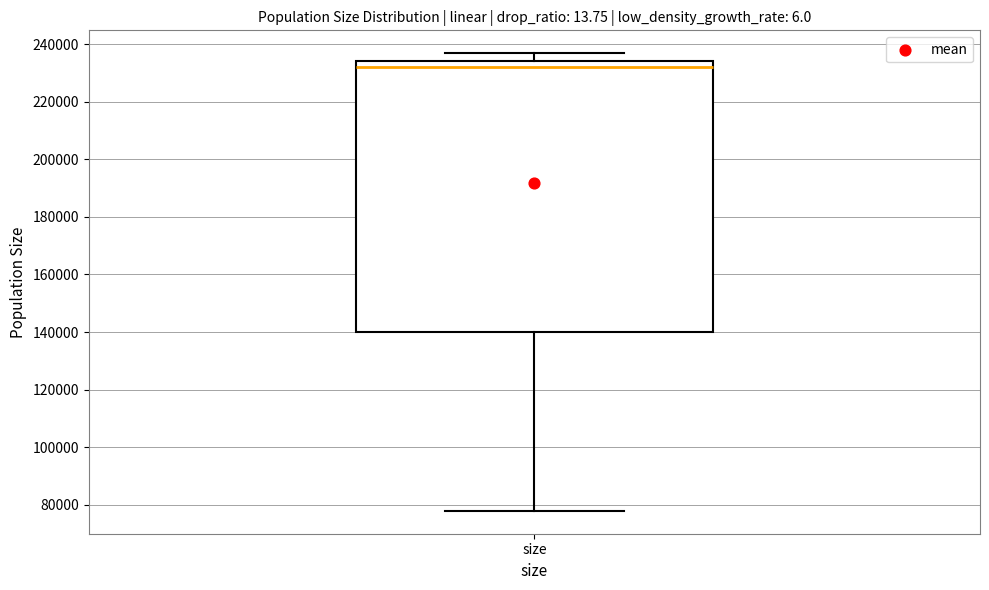

Read this box plot against the y-axis: the position of the median line, the range covered by the box, and the ends of both whiskers. The values are not printed on the chart, so give them approximately, as read against the axis.

median 232000, box 140000 to 234000, whiskers 78000 to 236000